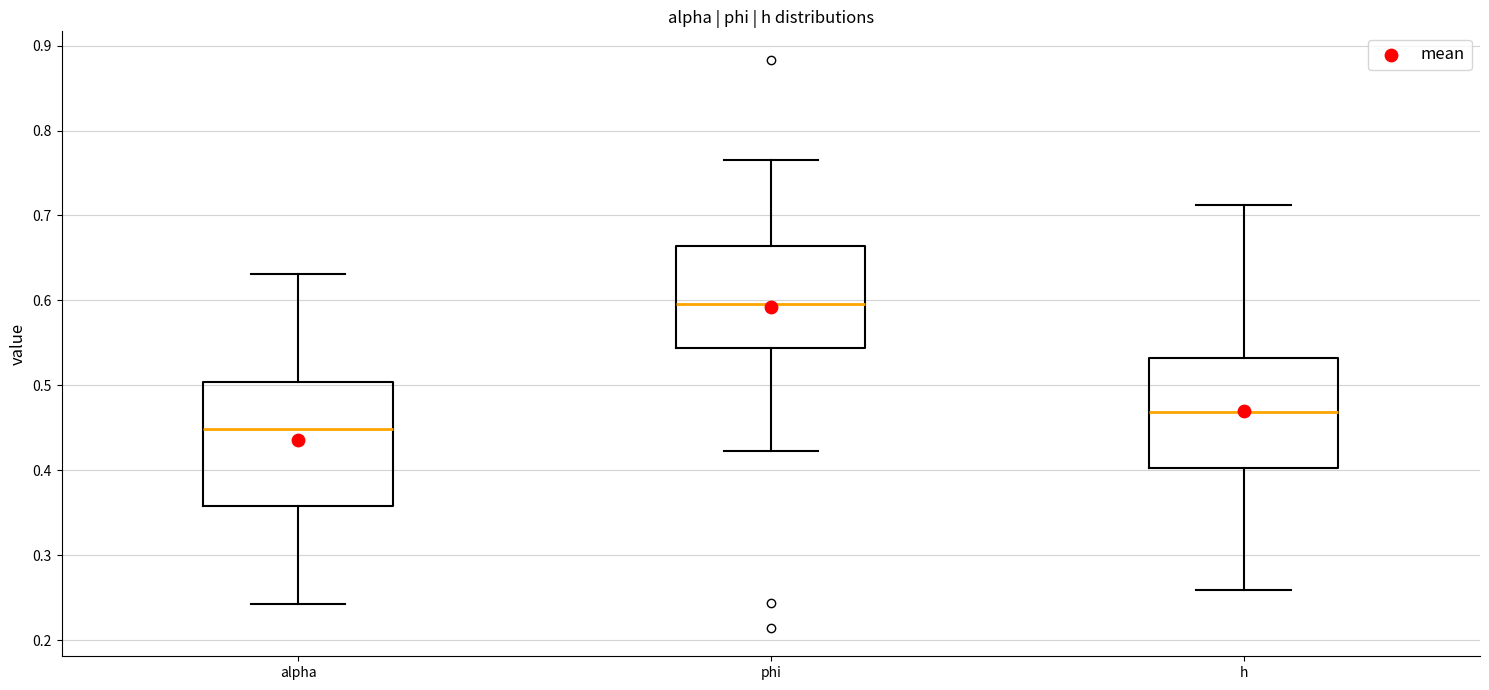

Where does the lower whisker of the box for h end on the y-axis? The values are not printed on the chart, so give them approximately, as read against the axis.

0.26